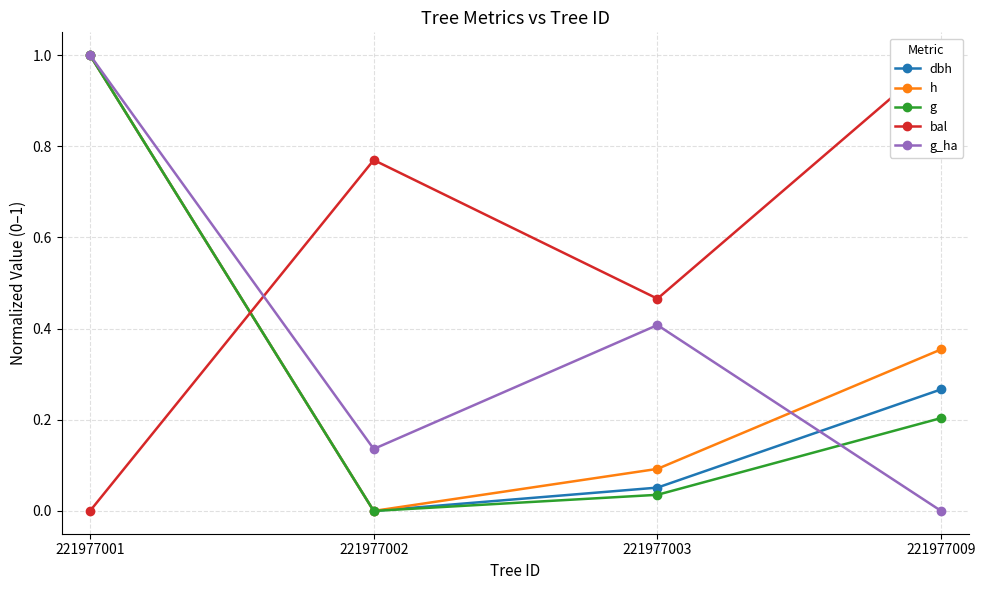

Does the chart display data point markers on the line(s)?

Yes